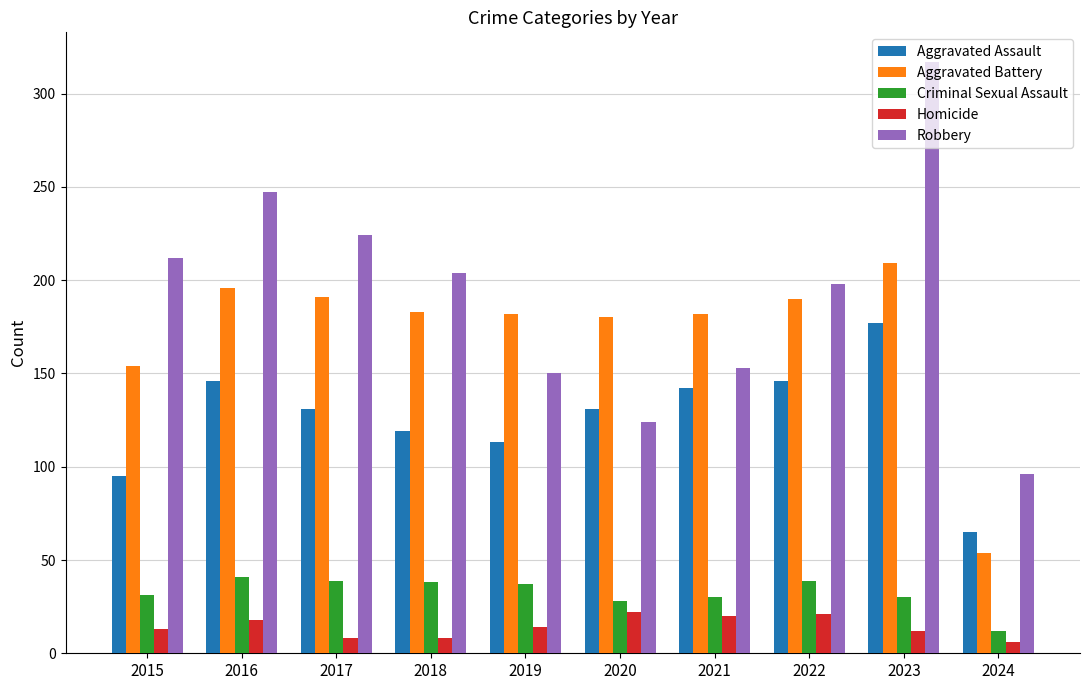

Count the number of categories in the chart.

10